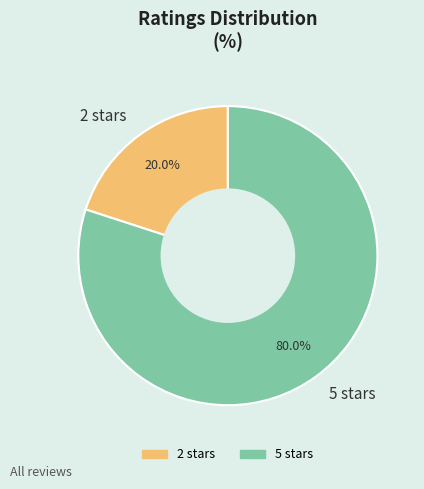

Which has a higher value, 2 or 5?

5